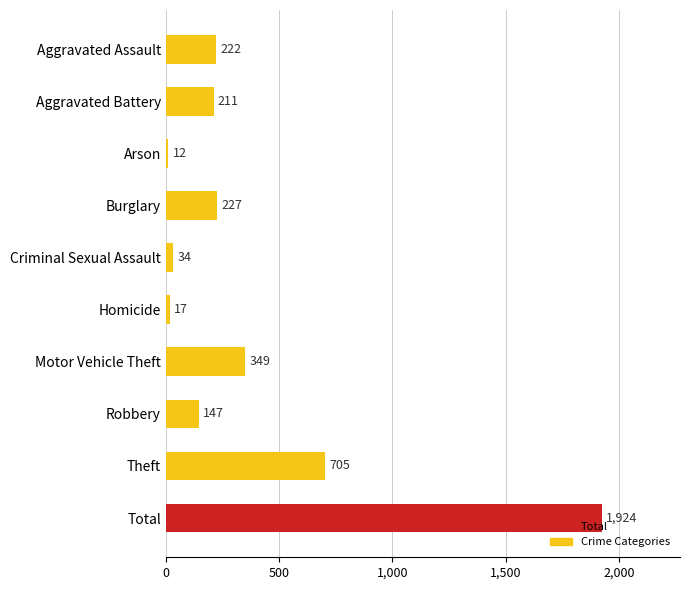

What is the label of the 7th bar from the bottom?

Burglary